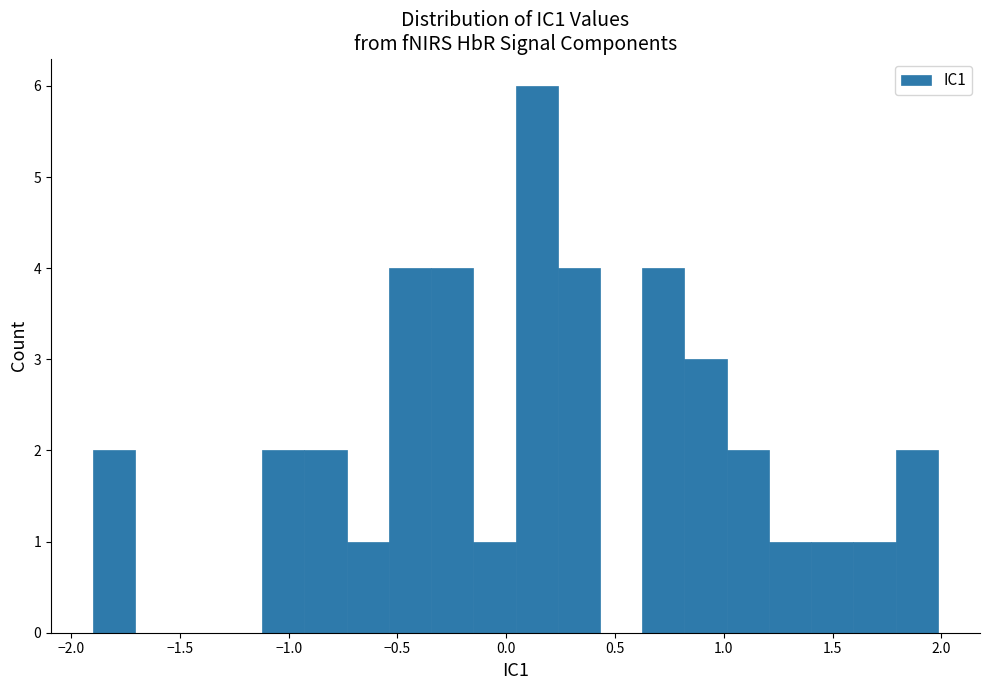

Read against the x-axis, roughly where is the centre of the tallest bar?

0.15